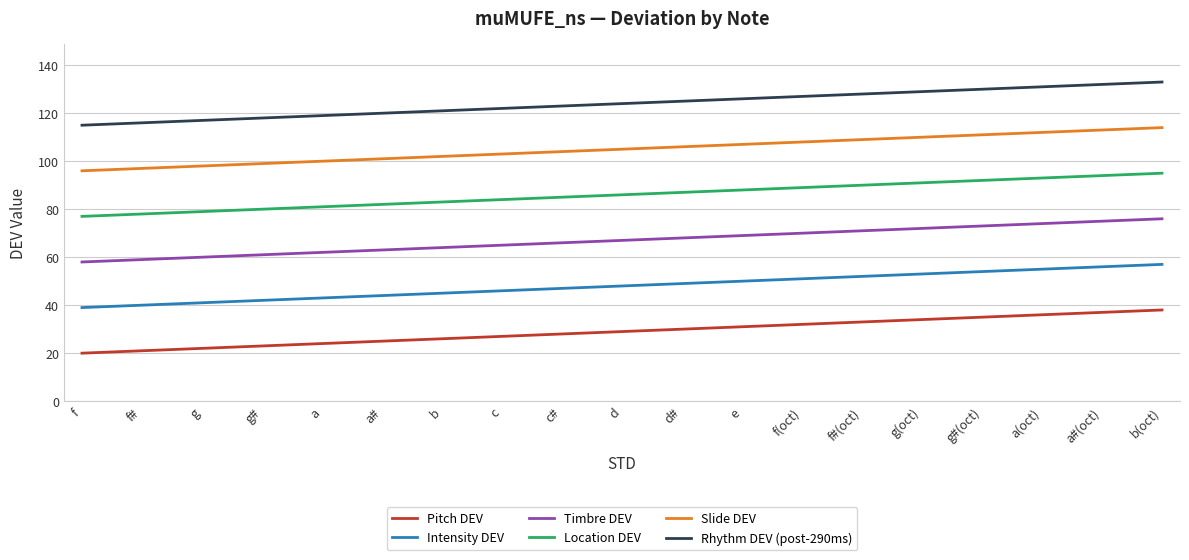

What is the difference between the highest and lowest values at c#?

95